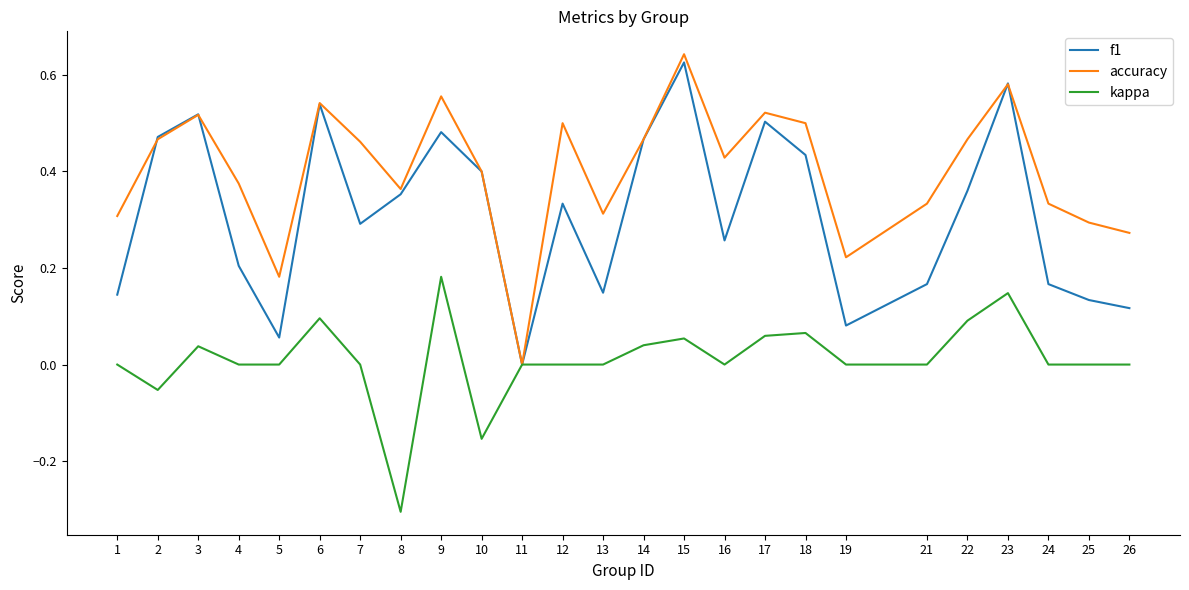

Rank the series by their average value, from lowest to highest.

kappa, f1, accuracy